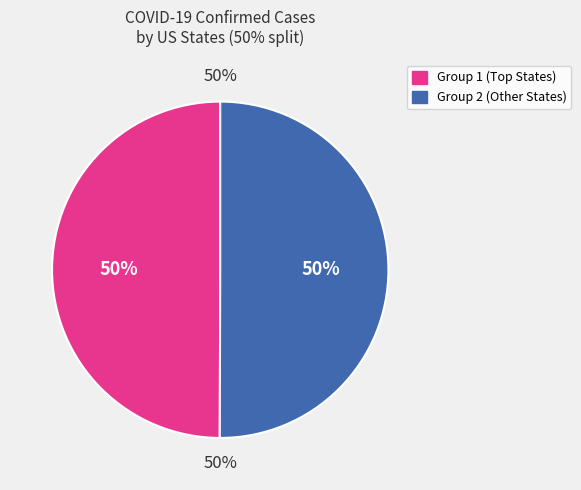

Do Montana and Indiana together represent more than half of the pie?

No